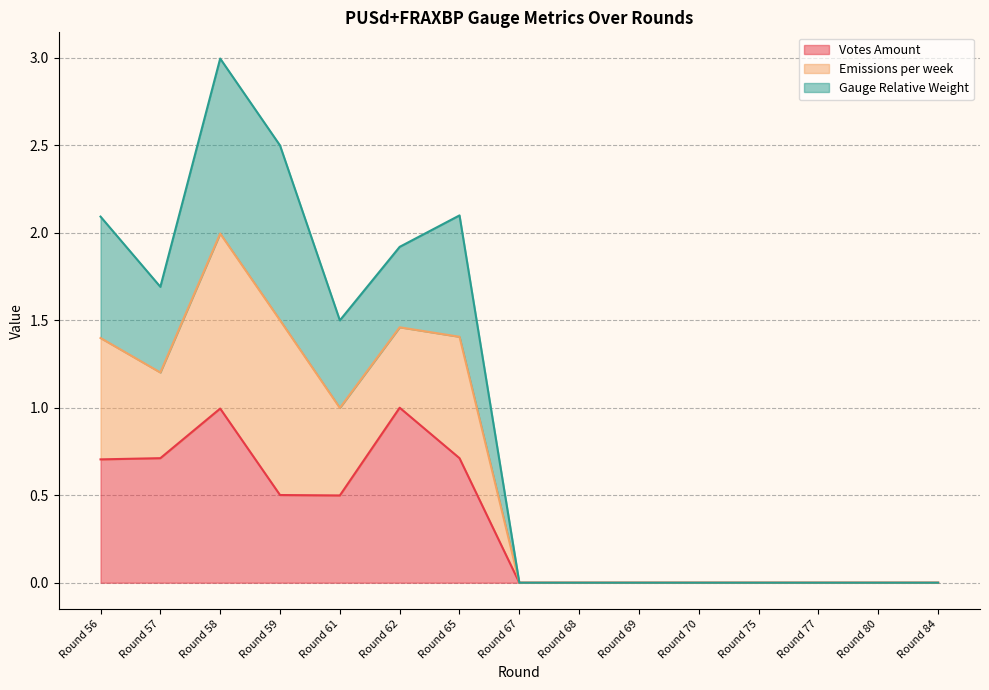

What is the average value of the Votes Amount series?

0.3